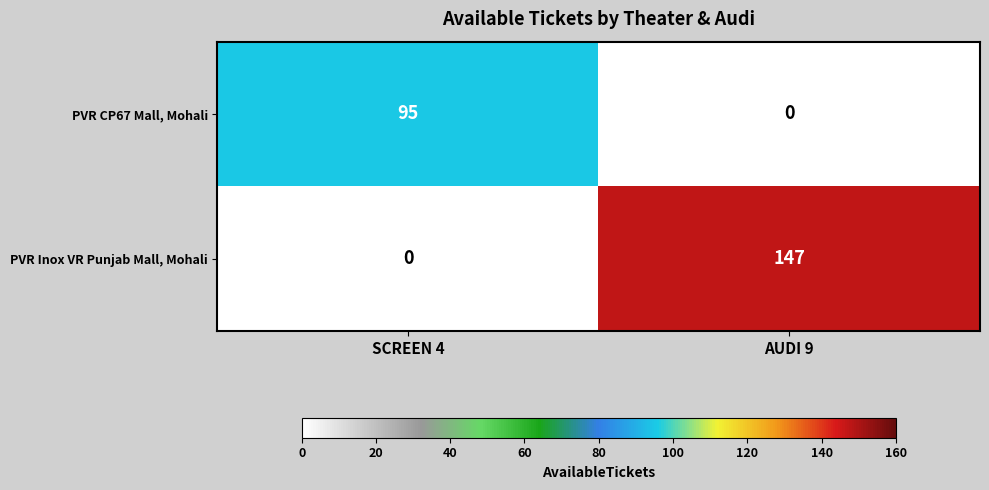

Between SCREEN 4 and AUDI 9, which series saw the biggest shift?

PVR Inox VR Punjab Mall, Mohali